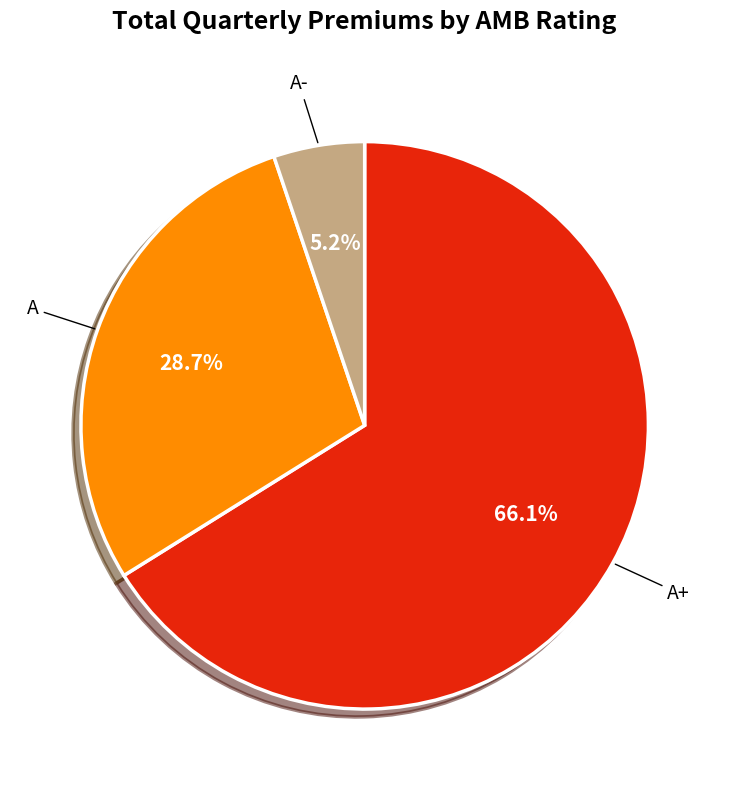

Is there a majority slice in this chart?

Yes